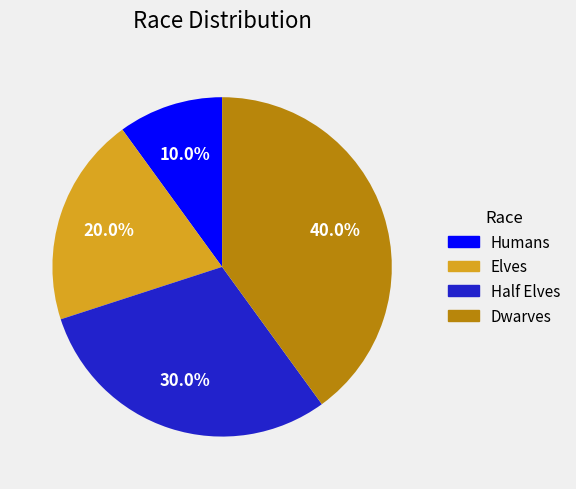

The Humans slice represents 2% of the pie. True or false?

False